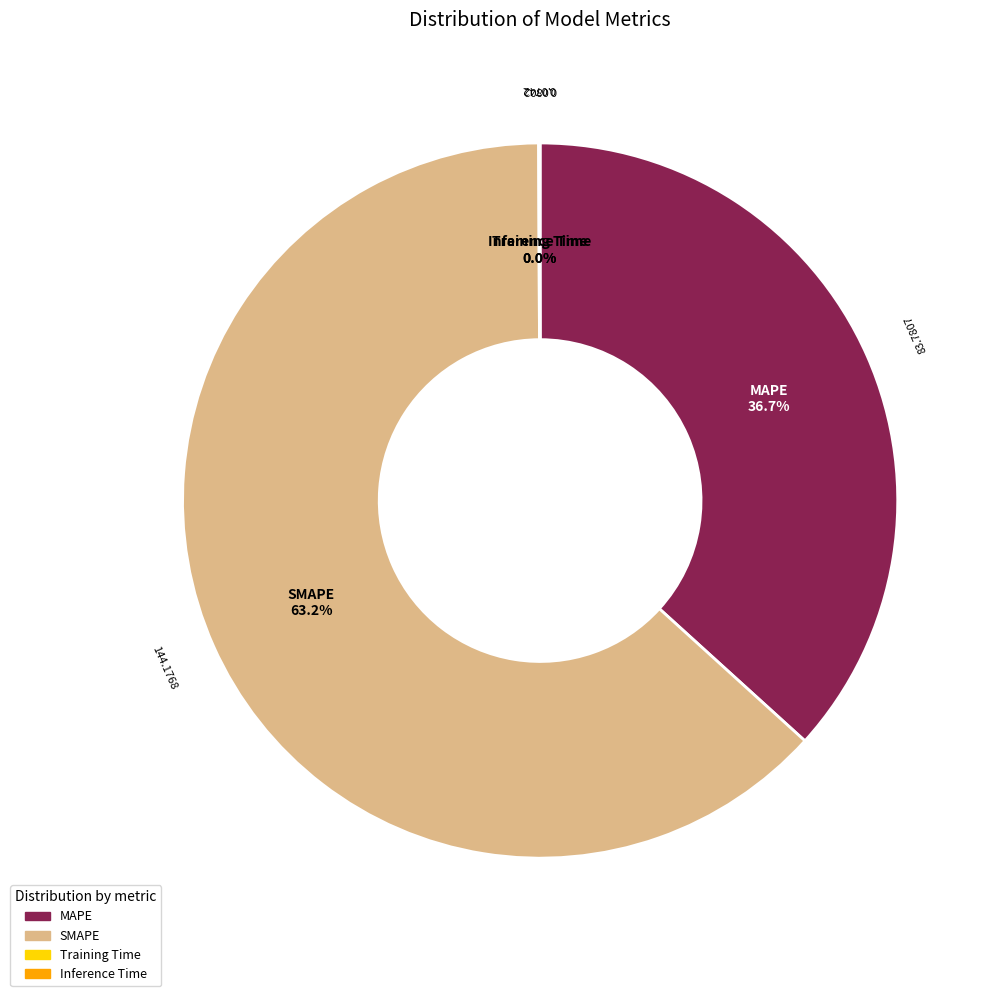

Which slice represents more than half of the pie?

SMAPE